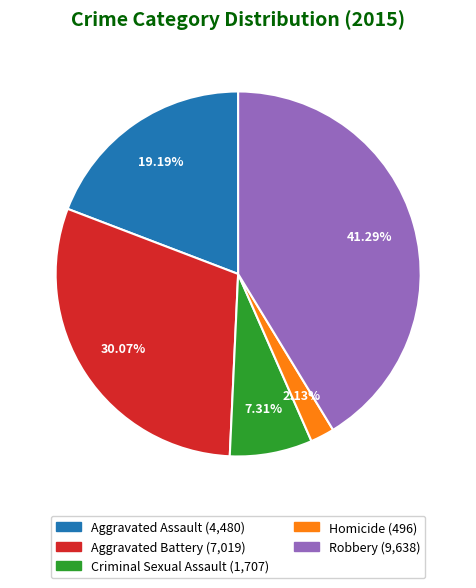

To the nearest percent, what is the difference between the Aggravated Battery and Aggravated Assault slice percentages?

11%